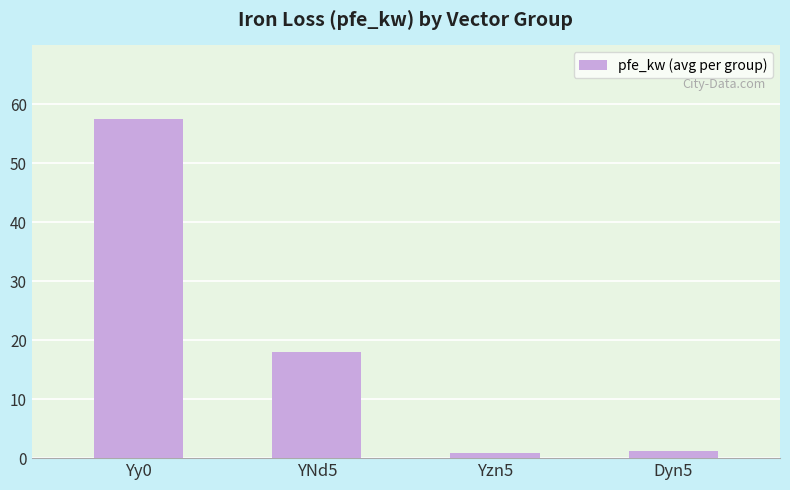

The chart shows a value of 0.8 at Yzn5. True or false?

True